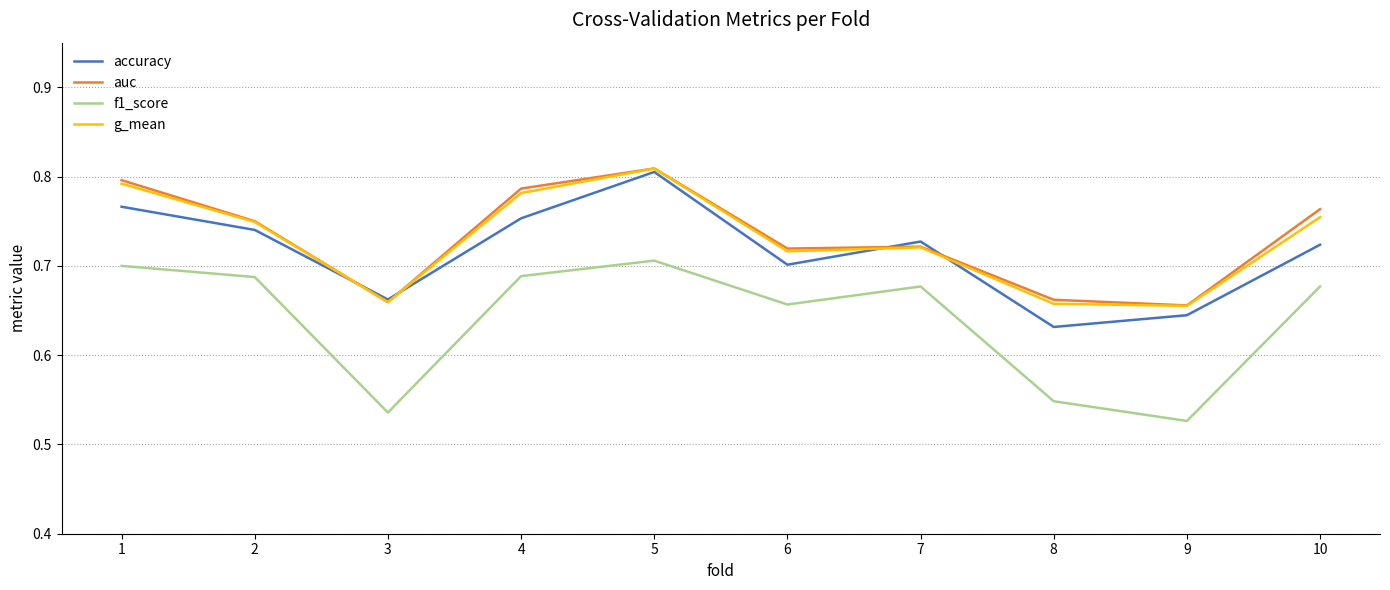

Which label corresponds to the largest value in the chart?

5